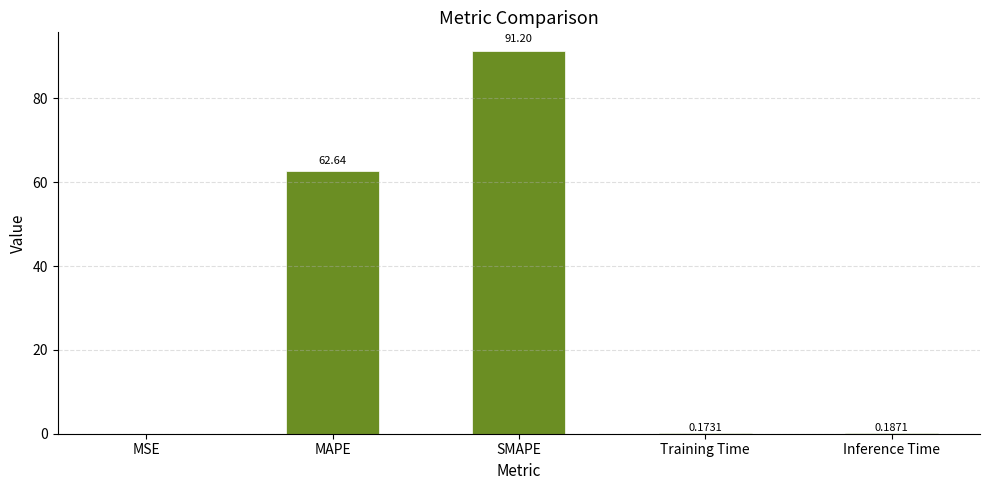

Are the bars grouped side by side (vs. stacked)?

No